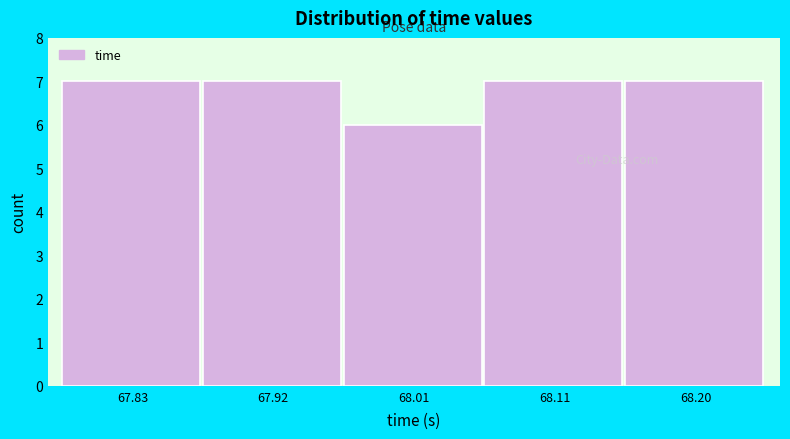

Reading left to right, what are all the values shown in this chart?

67.83=7	67.92=7	68.01=6	68.11=7	68.20=7